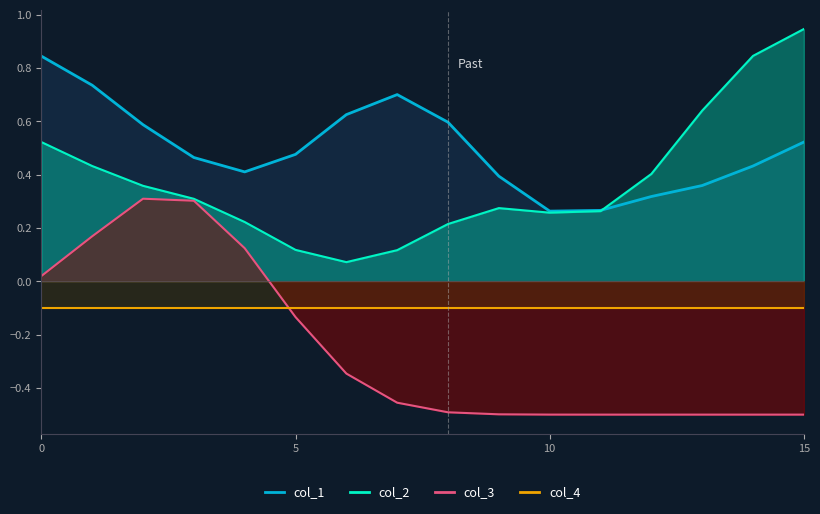

Is it true that col_3 equals 0 at 0?

True